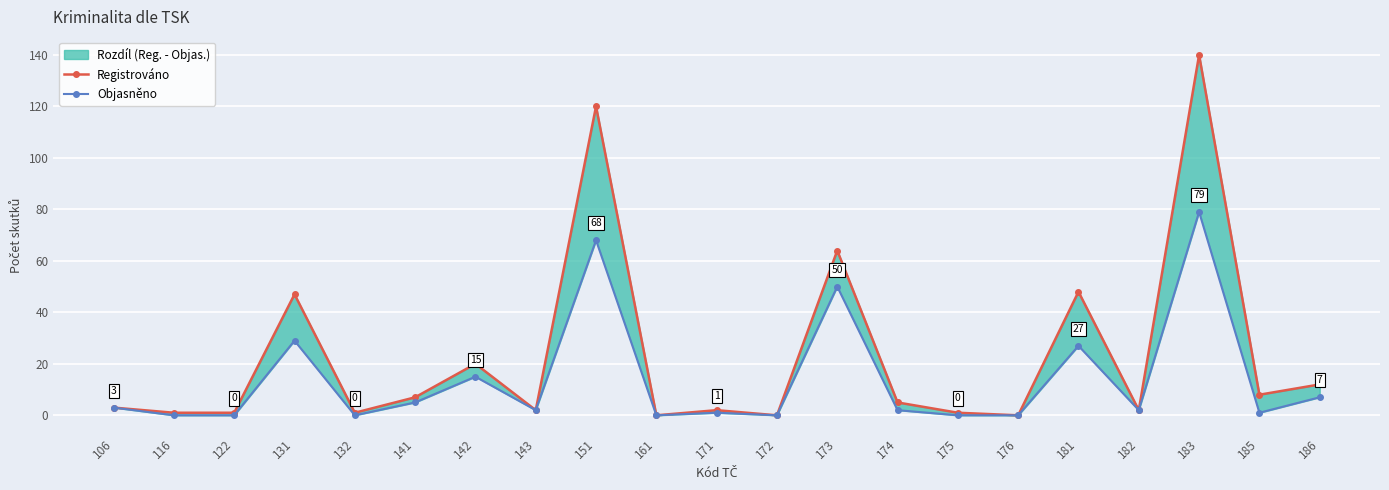

List the labels in order of Objasněno value, smallest first.

116, 122, 132, 161, 172, 175, 176, 171, 185, 143, 174, 182, 106, 141, 186, 142, 181, 131, 173, 151, 183